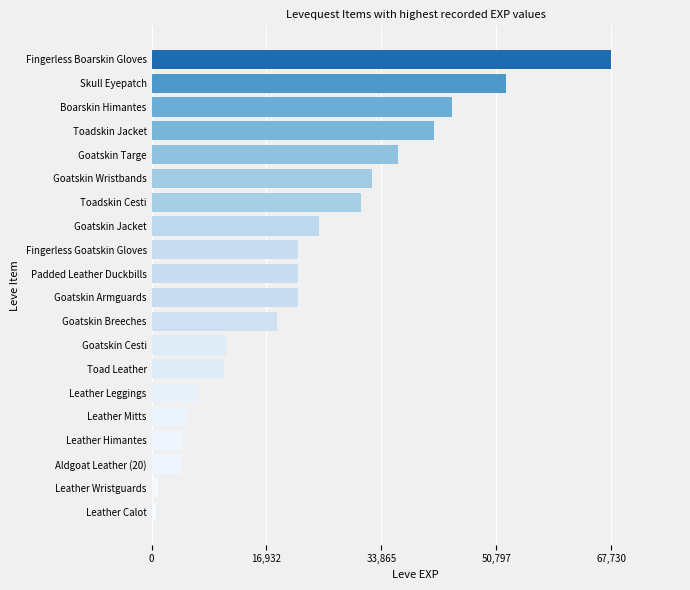

How many values are below 21600?

9